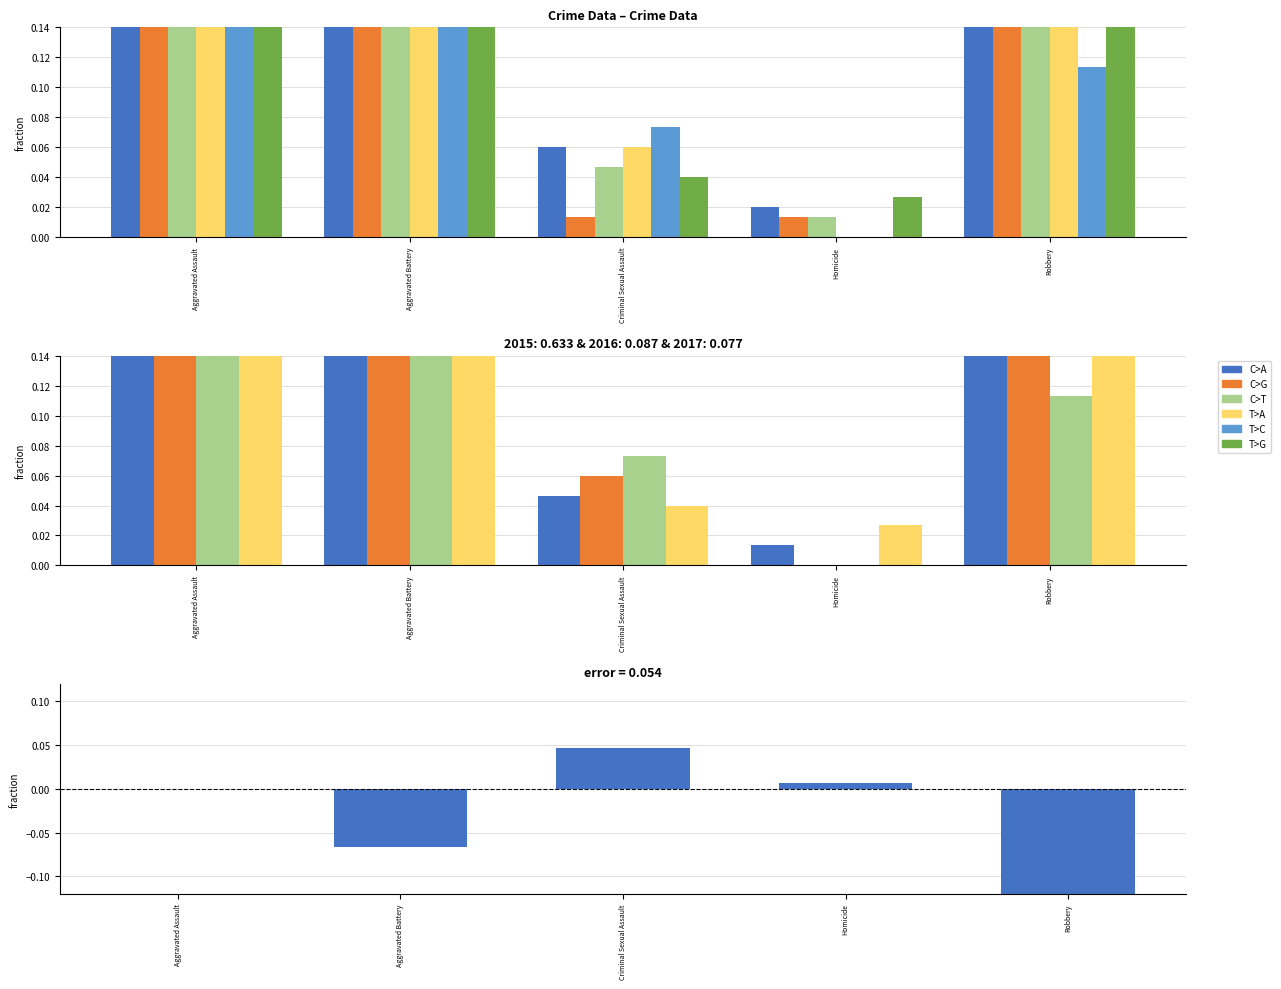

Where does the data first go above 0?

Criminal Sexual Assault